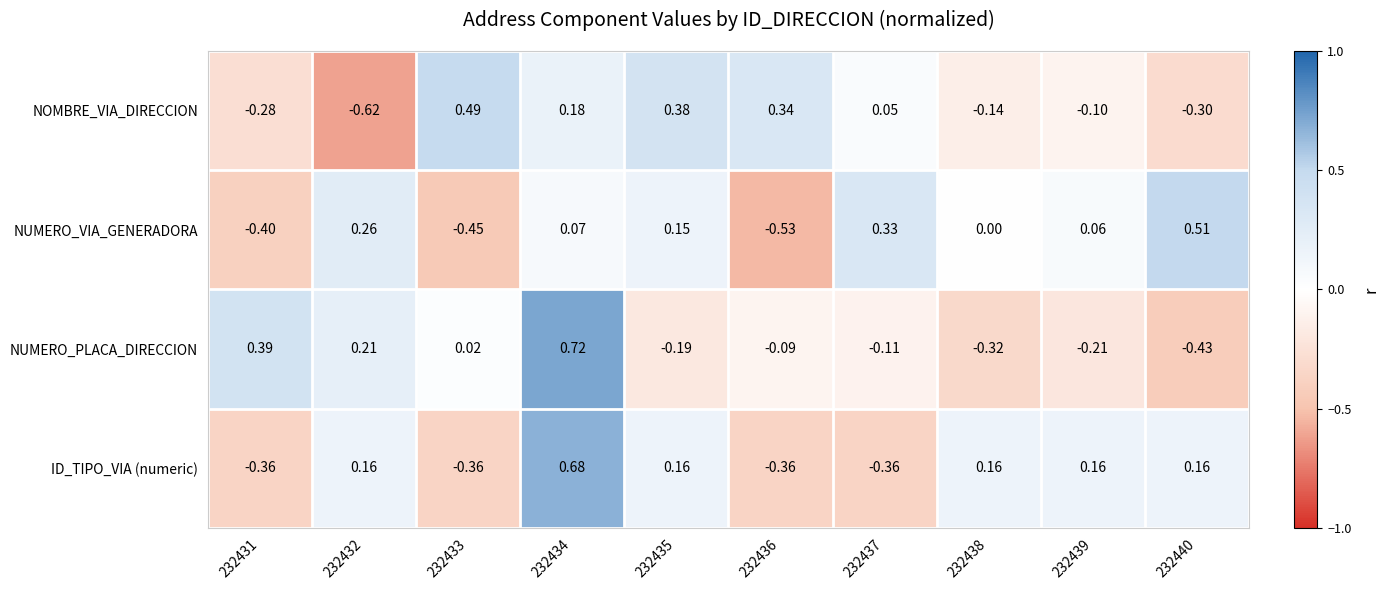

Rank the series by their maximum value, from highest to lowest.

NUMERO_PLACA_DIRECCION, ID_TIPO_VIA (numeric), NUMERO_VIA_GENERADORA, NOMBRE_VIA_DIRECCION